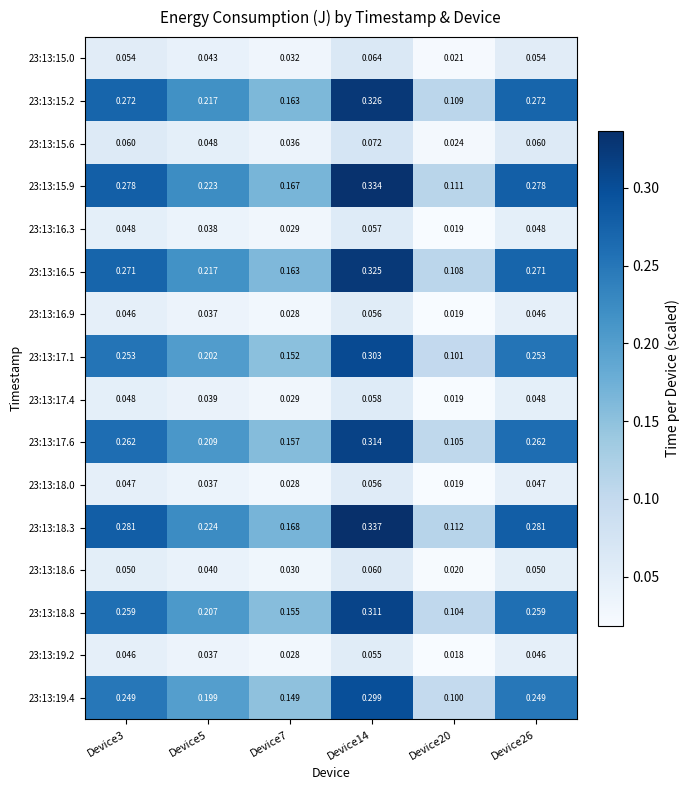

Is the value of 23:13:18.6 at Device7 greater than the value of 23:13:19.2 at Device26?

No